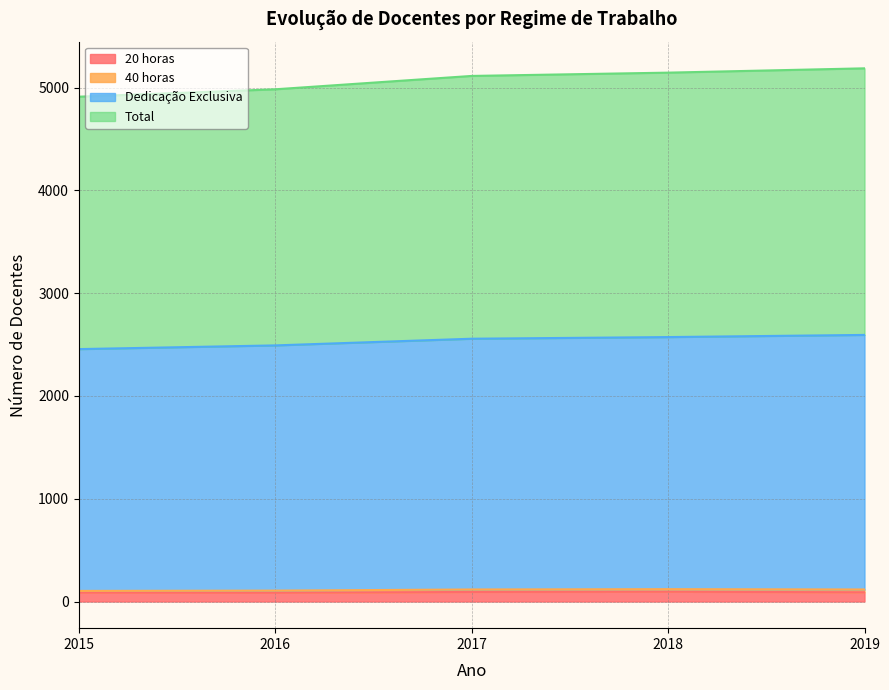

At which label is Dedicação Exclusiva closest to 5050?

2017